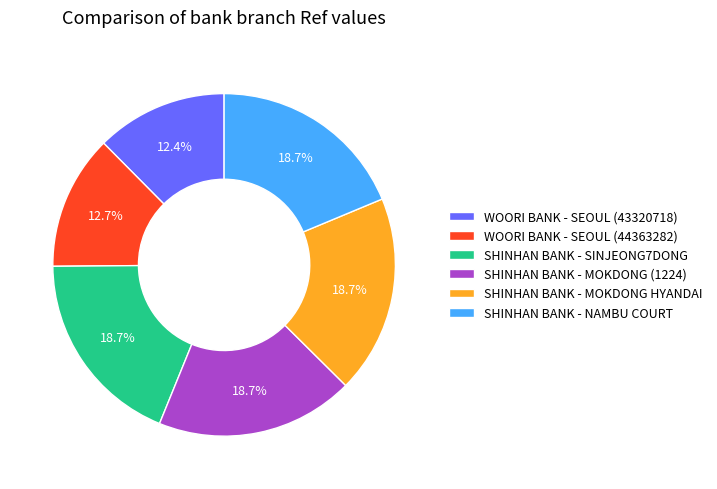

Is it true that WOORI BANK - SEOUL (43320718) is 12% of the pie?

True